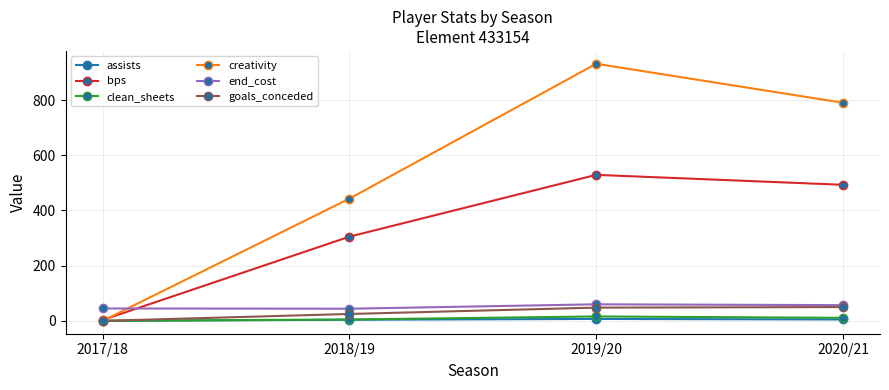

What is the total value across all series at 2018/19?

825.8